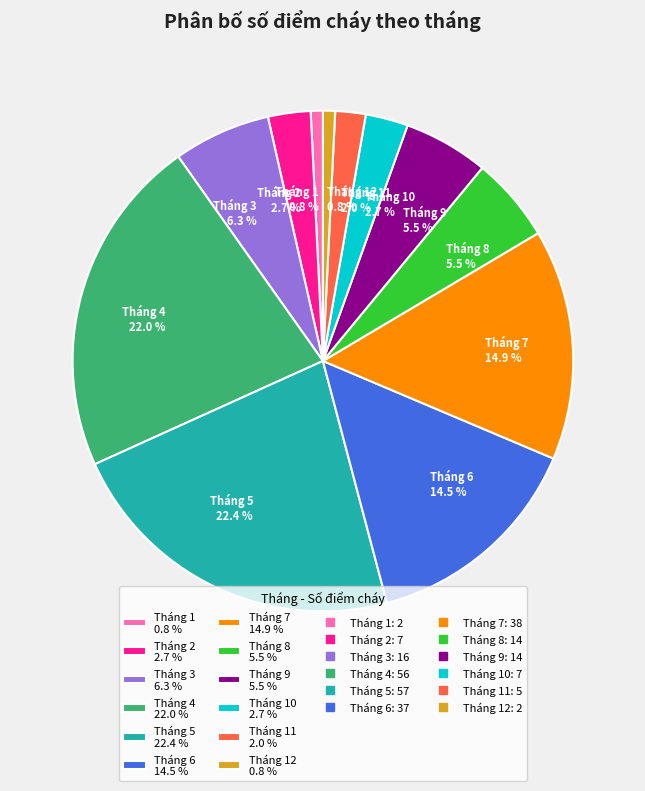

Is Tháng 12 0.8 % the majority of the pie?

No